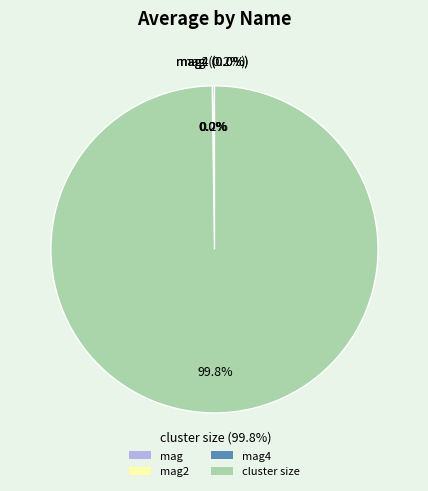

Does cluster size represent more than half of the total?

Yes